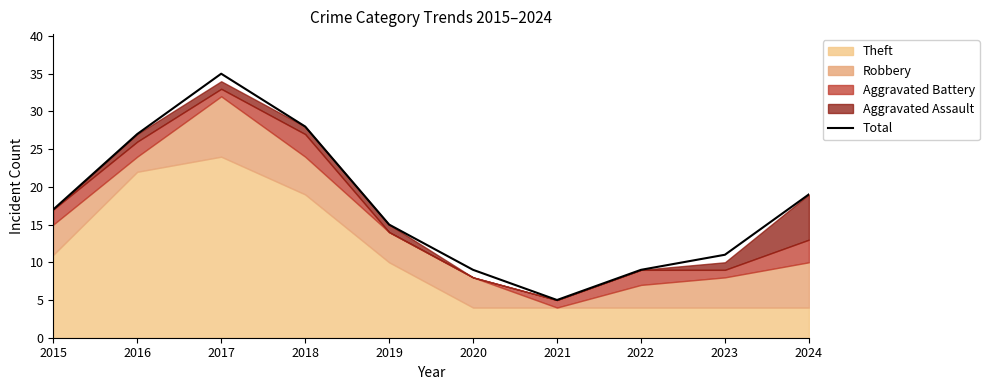

Count the number of categories in the chart.

10